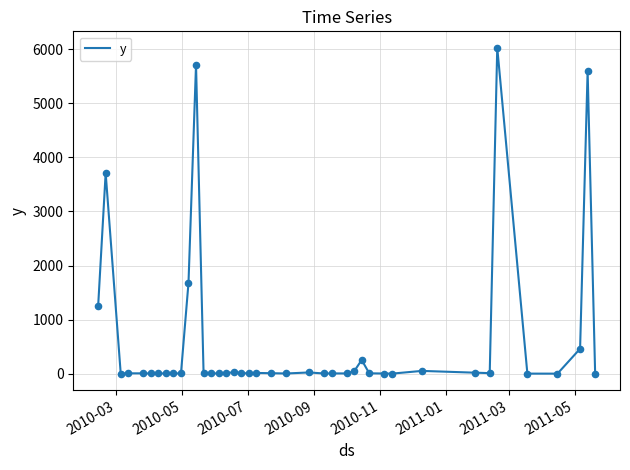

Does the chart have visible grid lines?

Yes